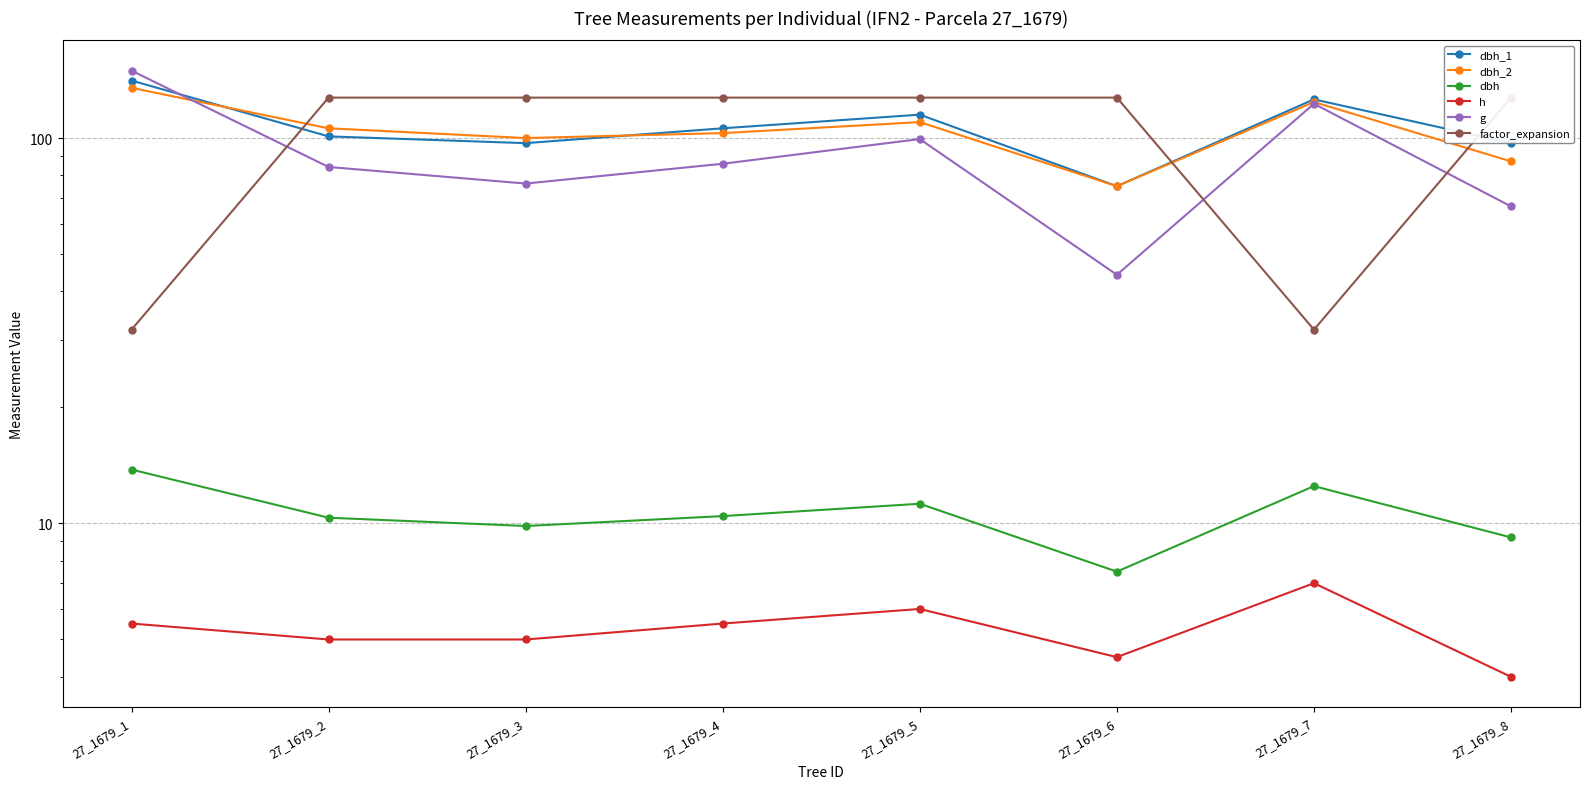

Where do dbh_1 and dbh_2 first cross each other?

27_1679_1 and 27_1679_2